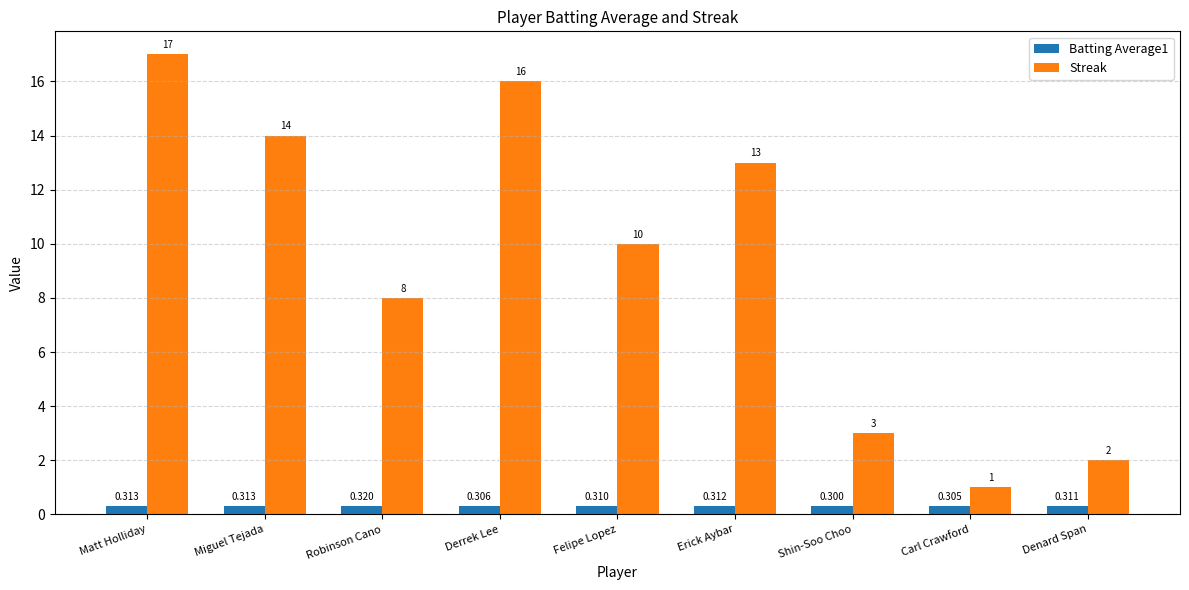

How many bars are there in total?

18